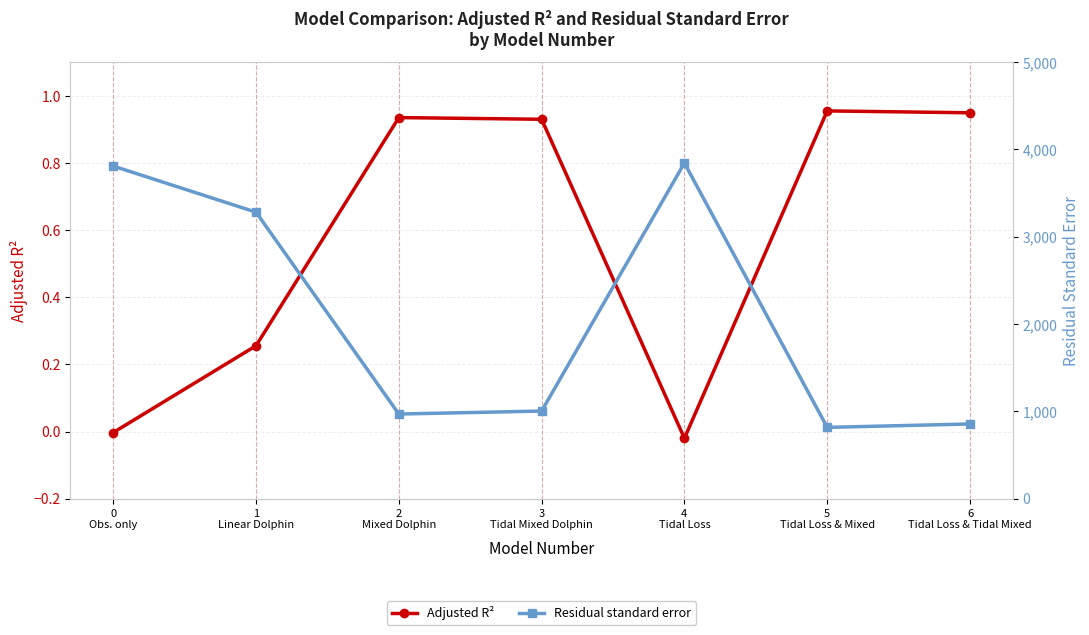

What is the greatest value displayed?

3845.0